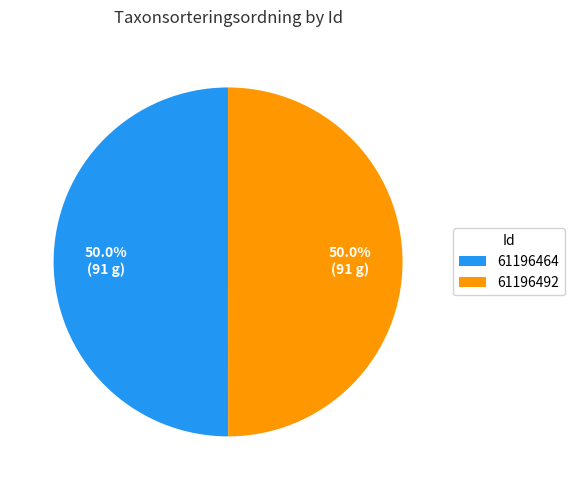

What is the ratio of the value at 61196492 to the value at 61196464?

1.0